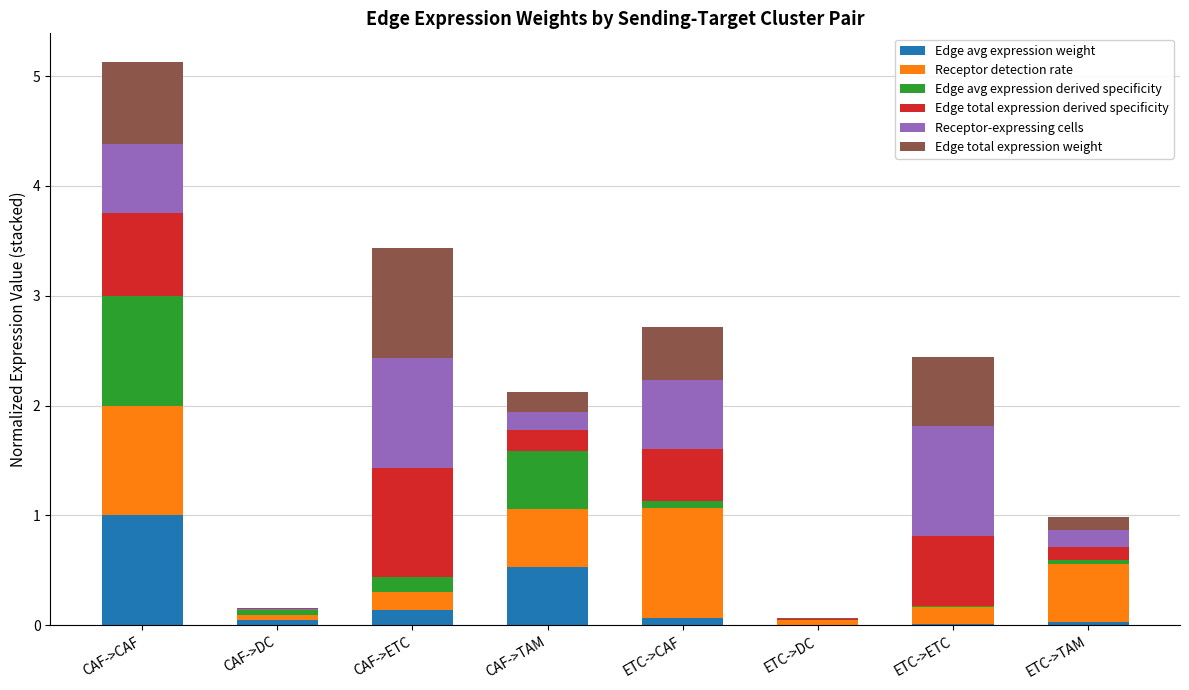

What is the total value across all series at CAF->ETC?

3.4